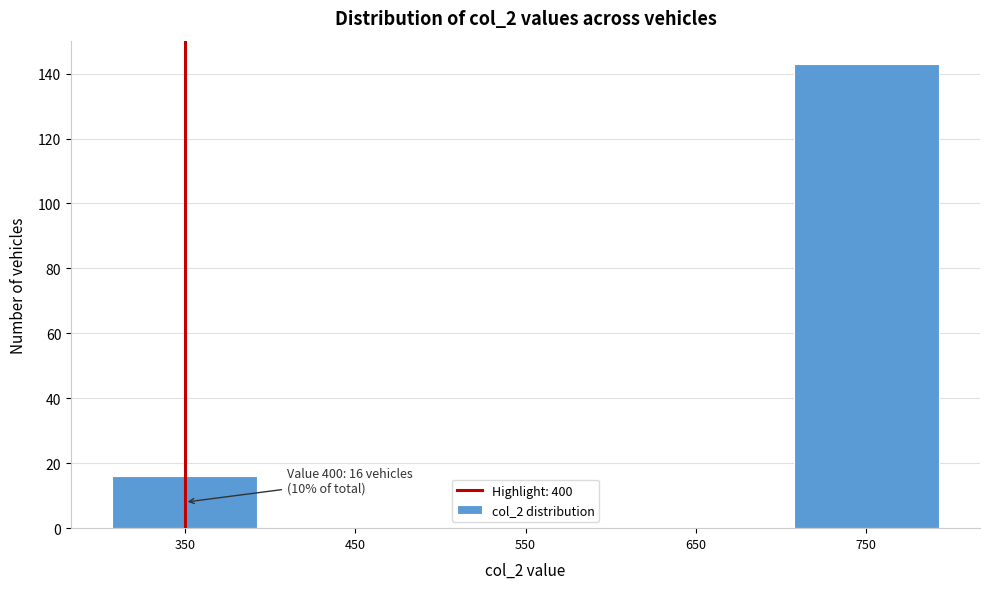

Reading left to right, transcribe all the data shown in this chart.

350=16	450=0	550=0	650=0	750=143